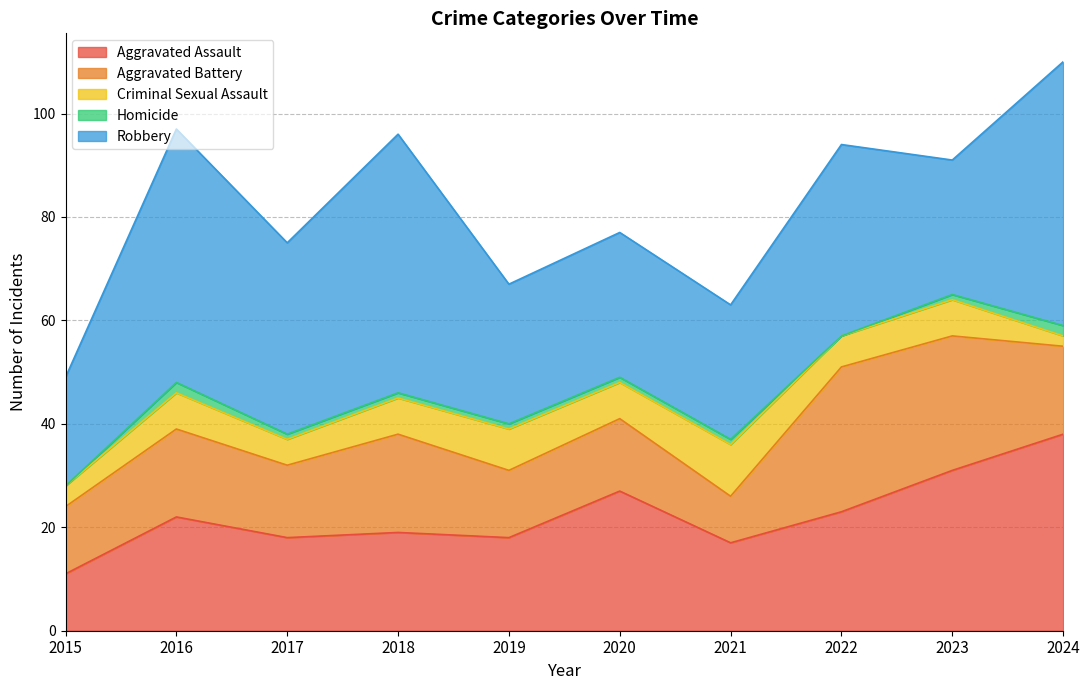

Rank the categories by Aggravated Assault value from highest to lowest.

2024, 2023, 2020, 2022, 2016, 2018, 2017, 2019, 2021, 2015